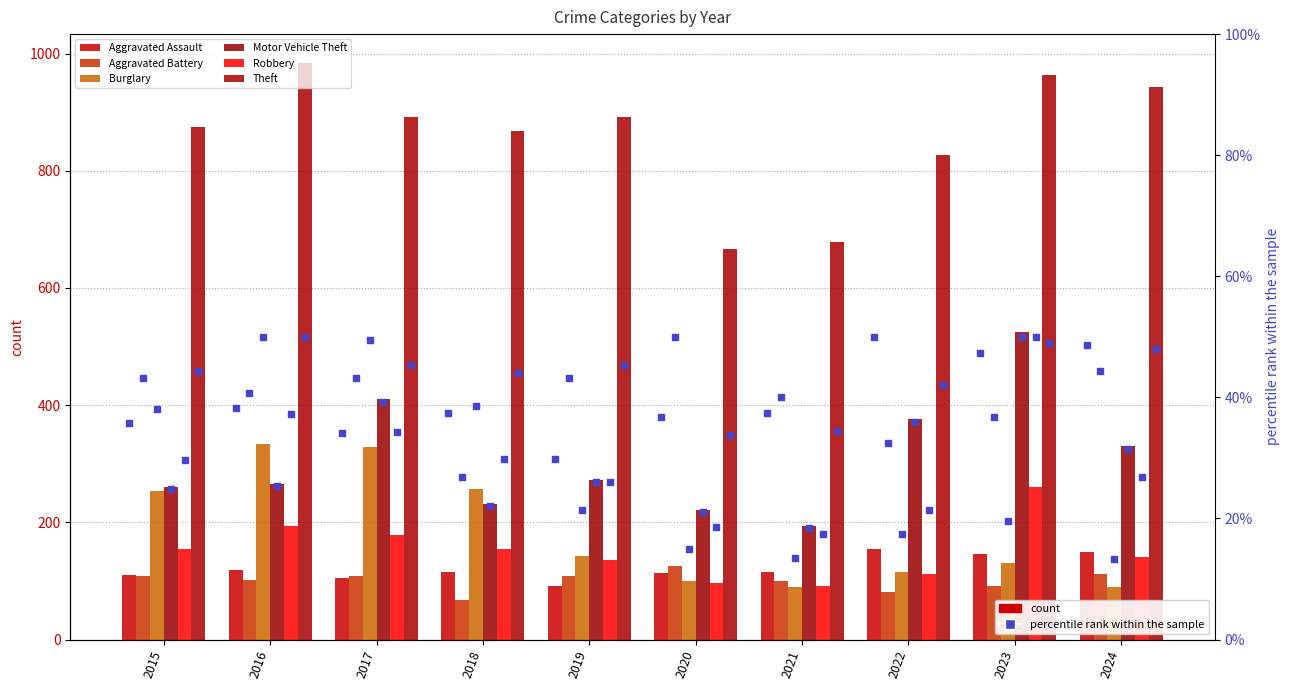

At how many categories does at least one series exceed 398?

10